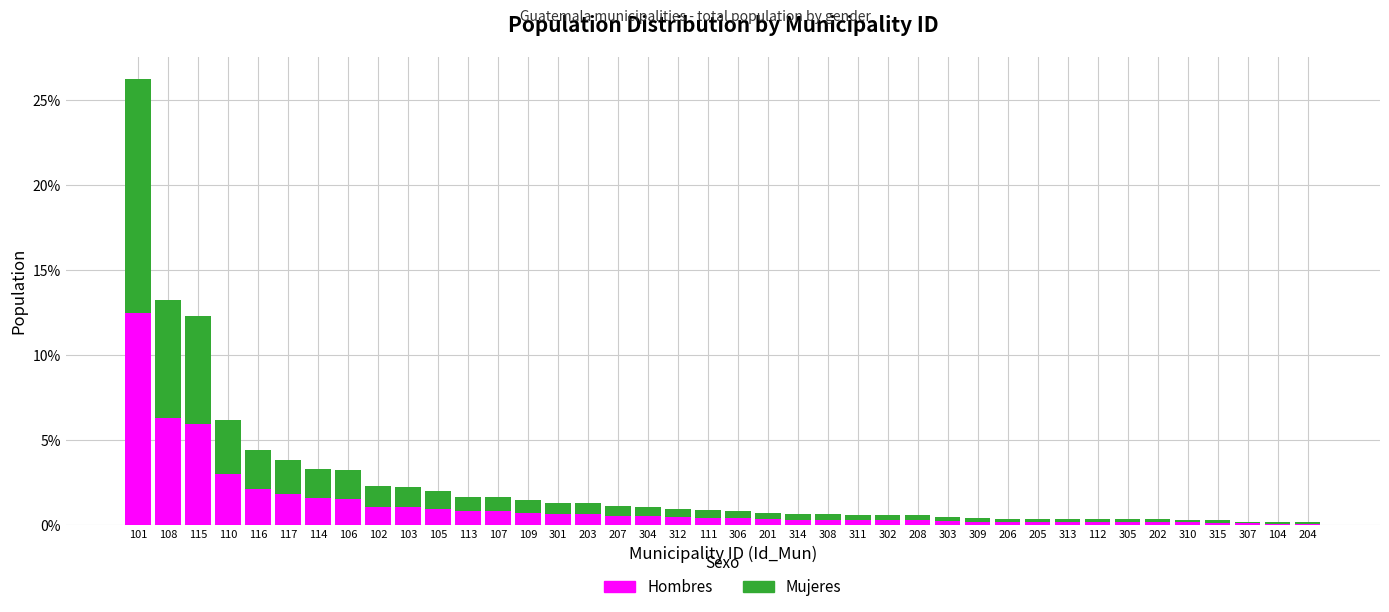

What value does the Hombres series have at 105?

1.0